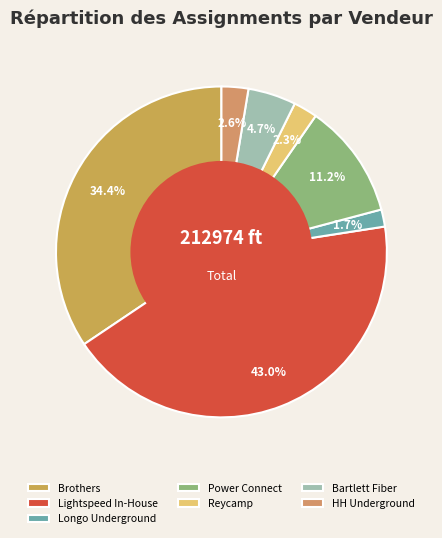

True or false: Longo Underground accounts for 7% of the total.

False